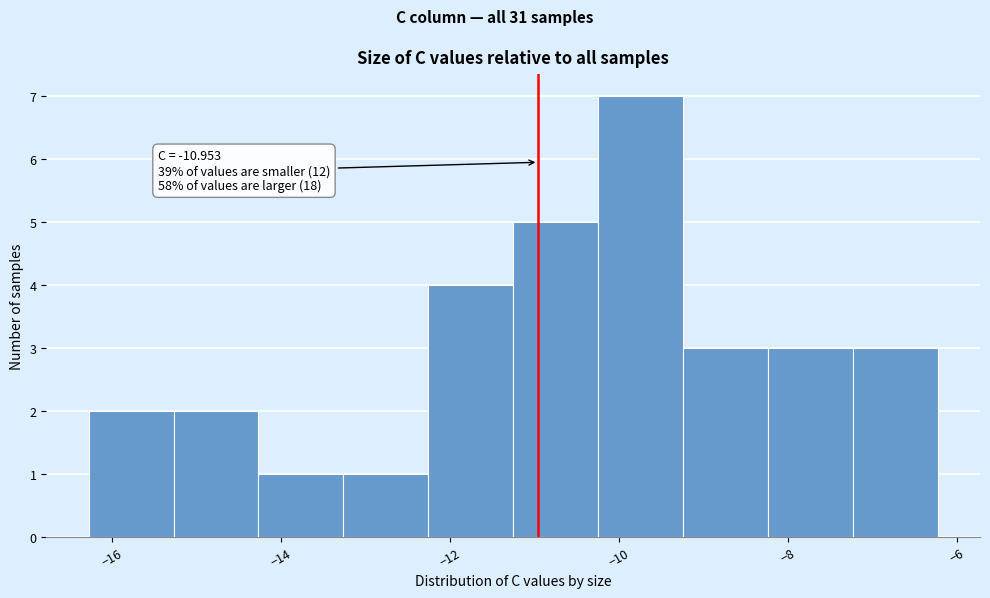

Over which range of the x-axis is the bar tallest?

-10.2 to -9.2